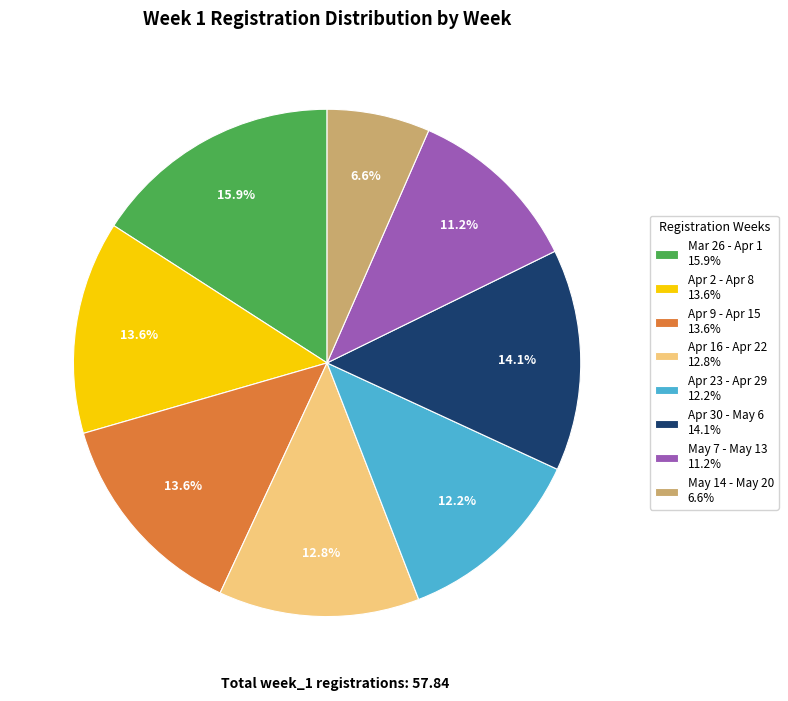

What portion of the pie excludes May 7 - May 13 11.2%?

88.8%